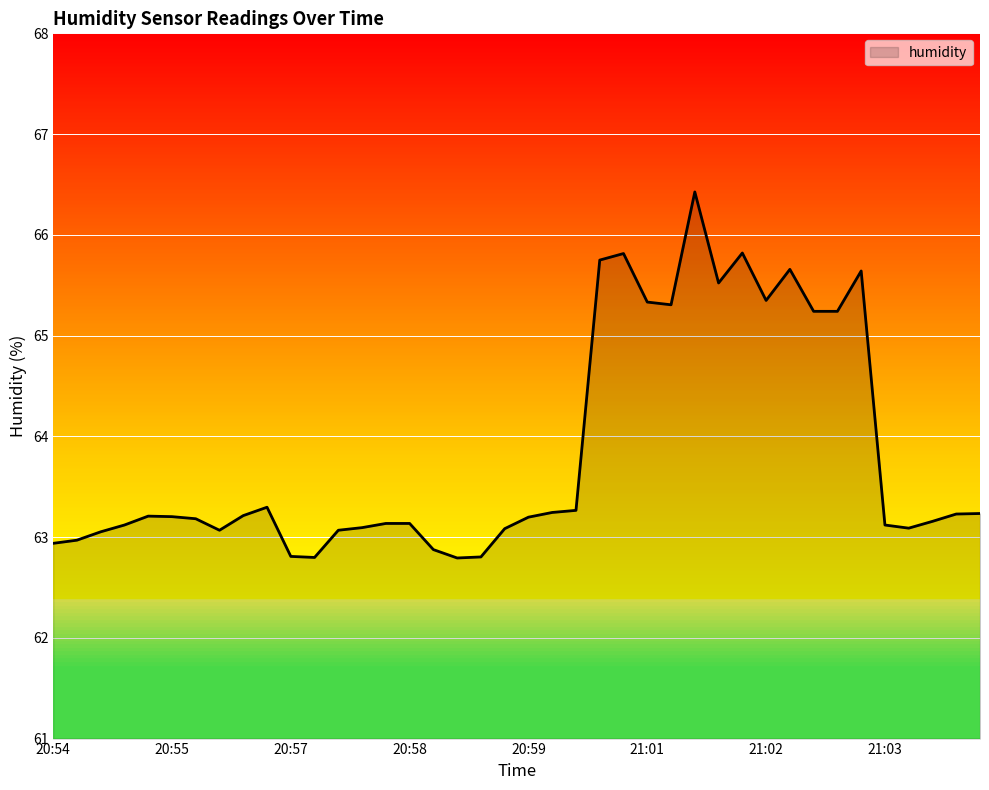

What is the sum of all values?

2553.5